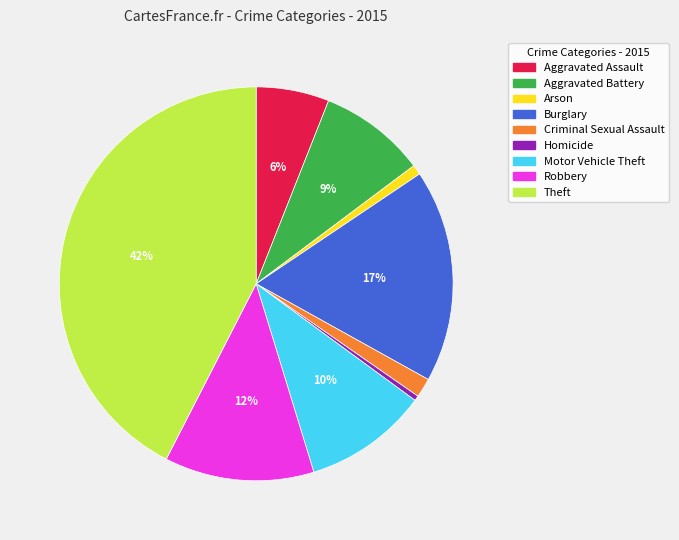

Combined, do Criminal Sexual Assault and Motor Vehicle Theft account for over 50%?

No